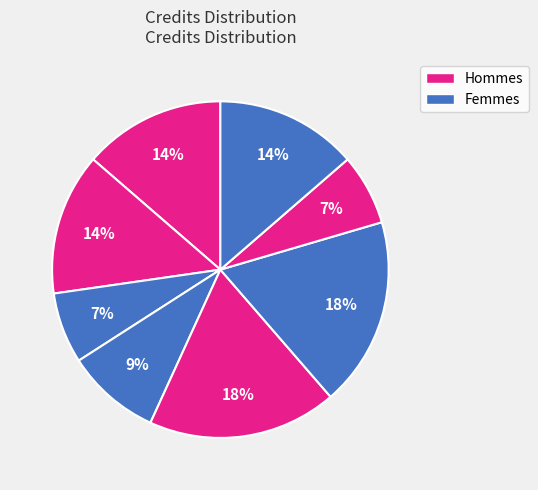

How many segments does this pie chart have?

8